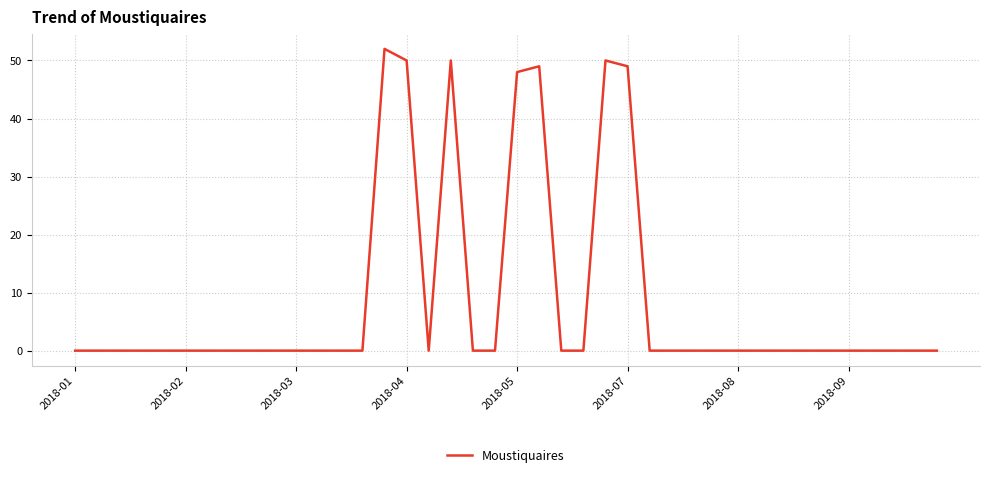

Reading right to left, extract all data points from this chart.

0	0	0	0	0	0	0	0	0	0	0	0	0	0	49	50	0	0	49	48	0	0	50	0	50	52	0	0	0	0	0	0	0	0	0	0	0	0	0	0